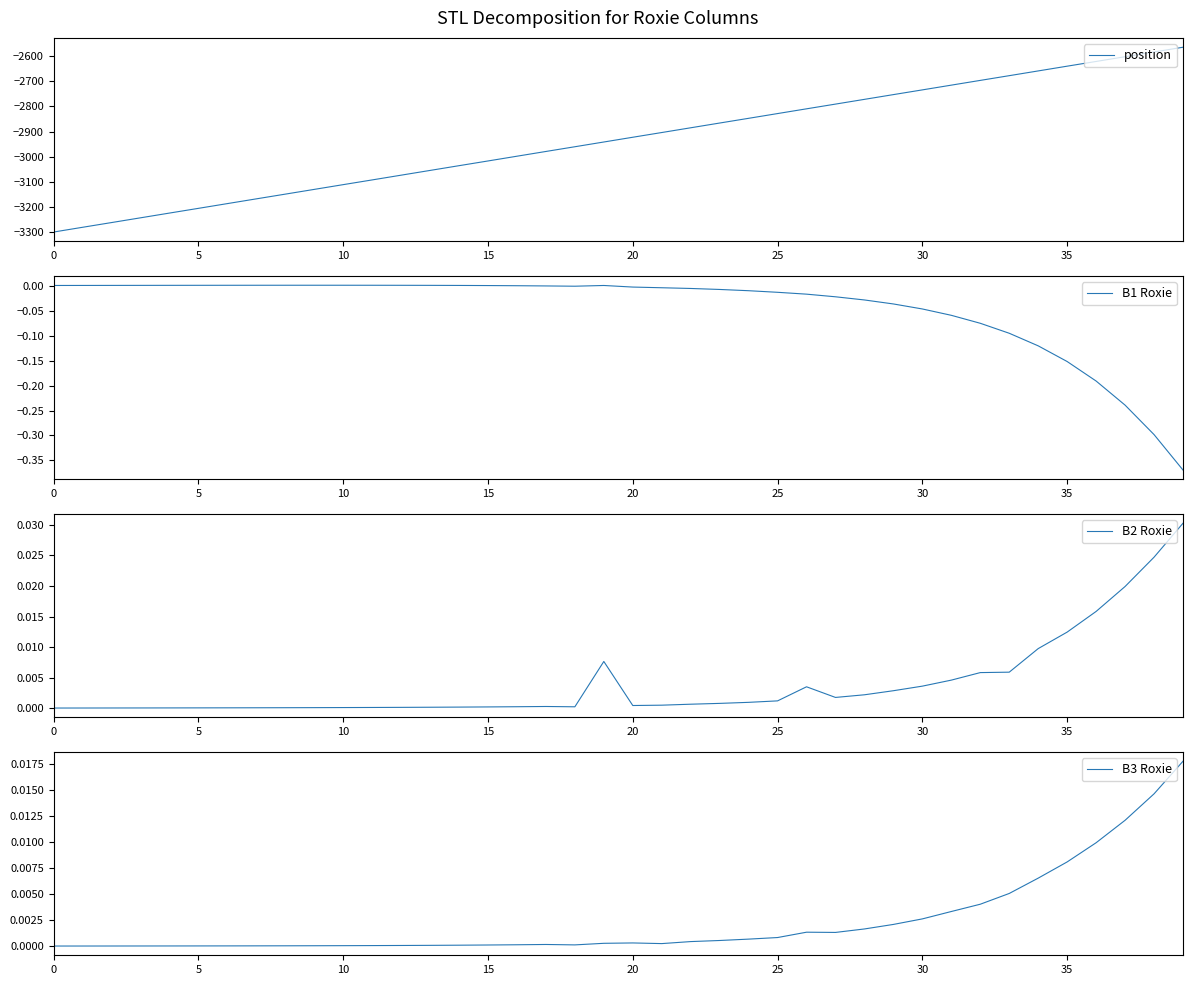

Does the chart display data point markers on the line(s)?

No